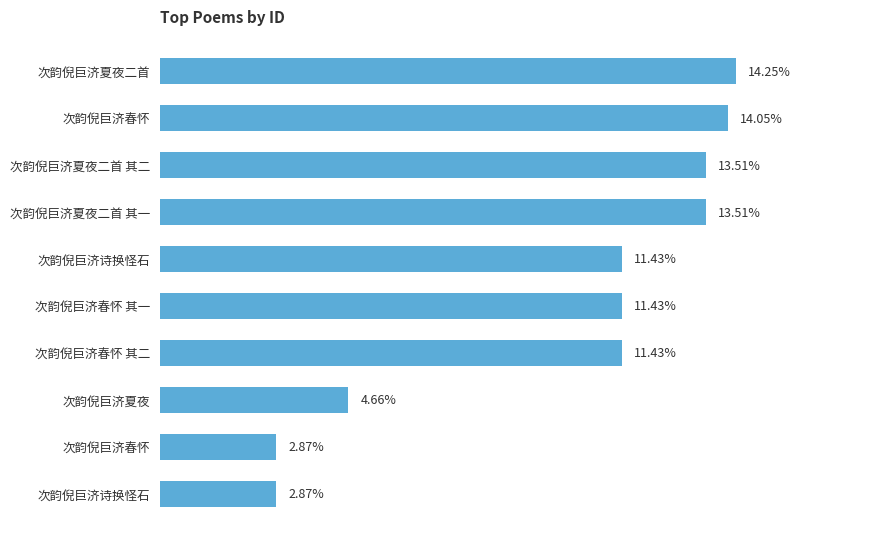

At which label is the value closest to 8?

次韵倪巨济夏夜